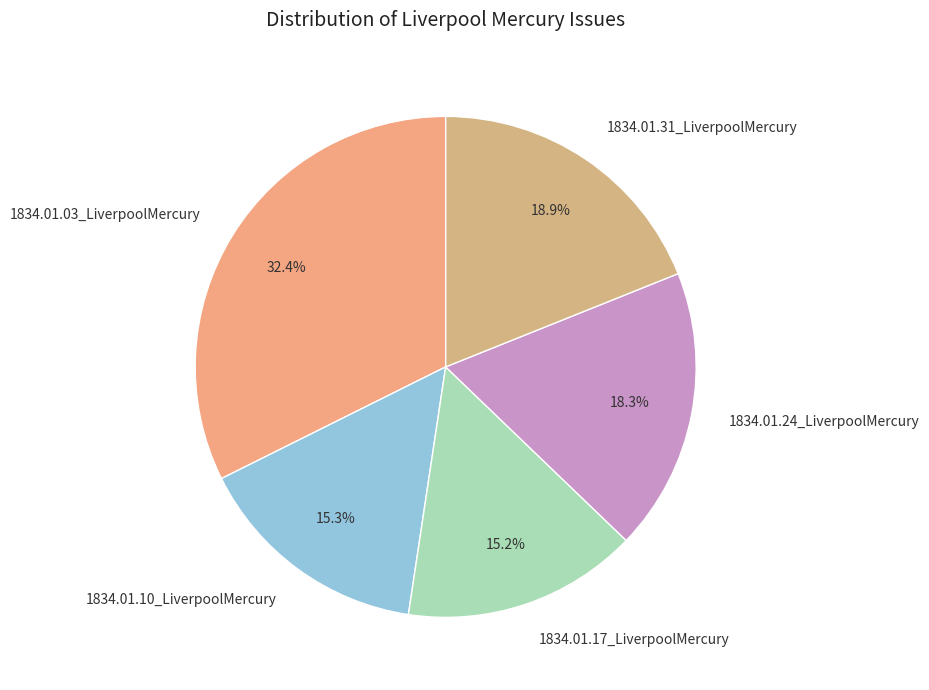

Does 1834.01.24_LiverpoolMercury account for over 50% of the chart?

No